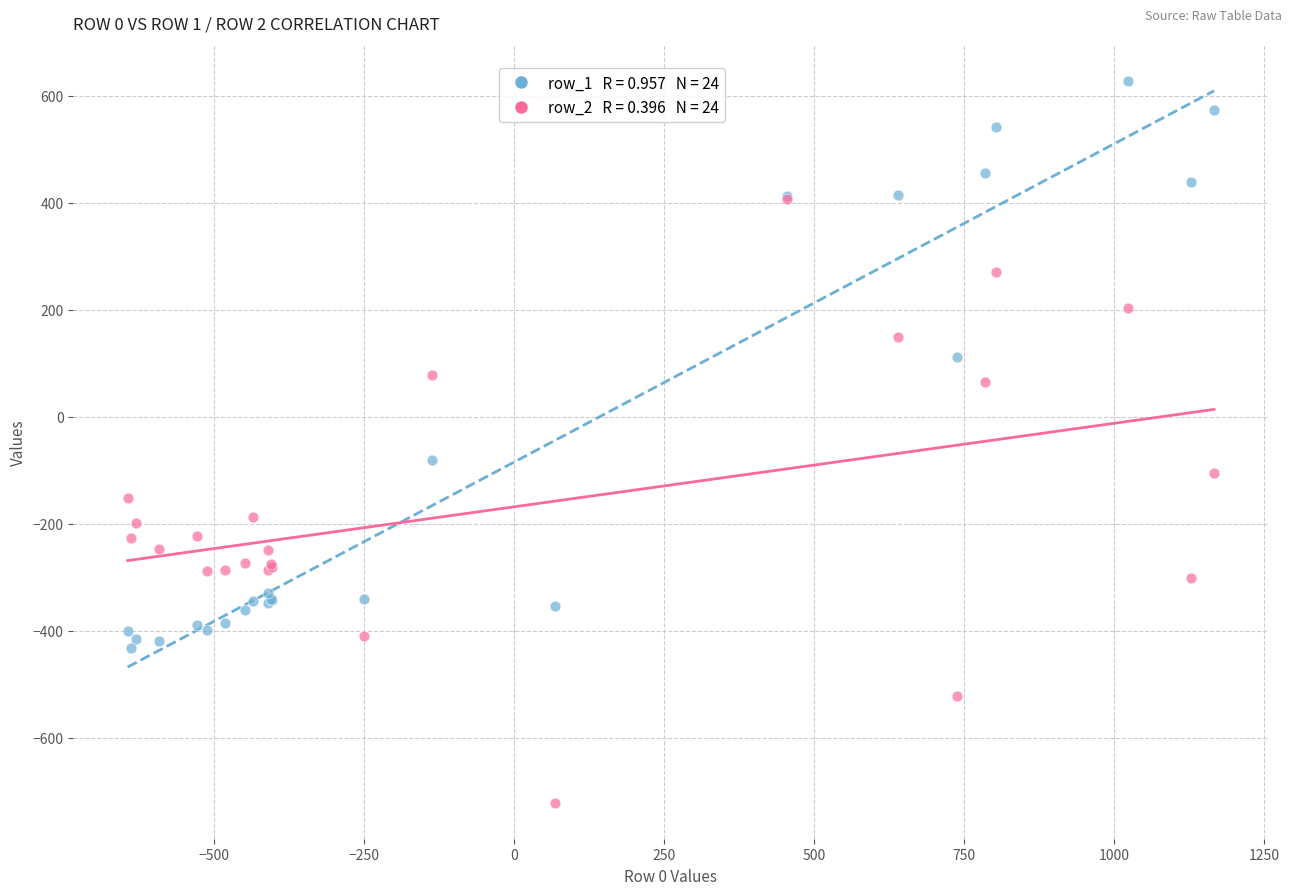

Across all series, what Y value is closest to -46?

-81.6